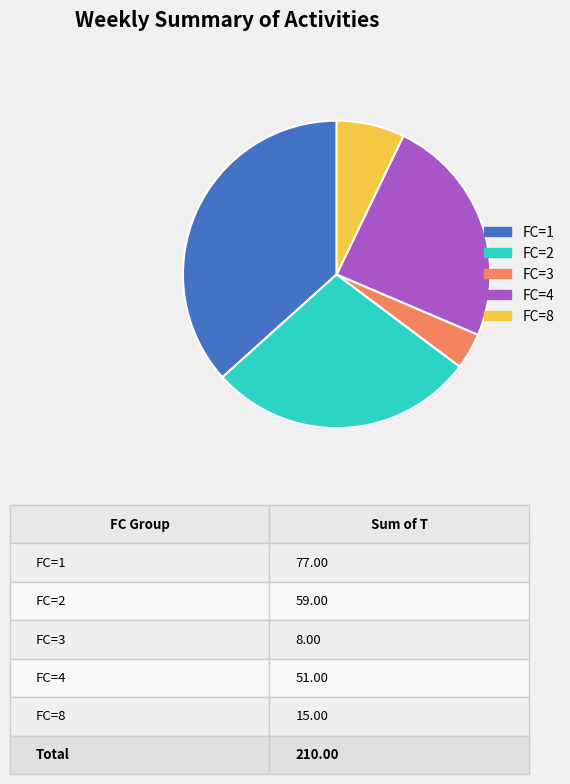

Count the number of slices in the pie.

5